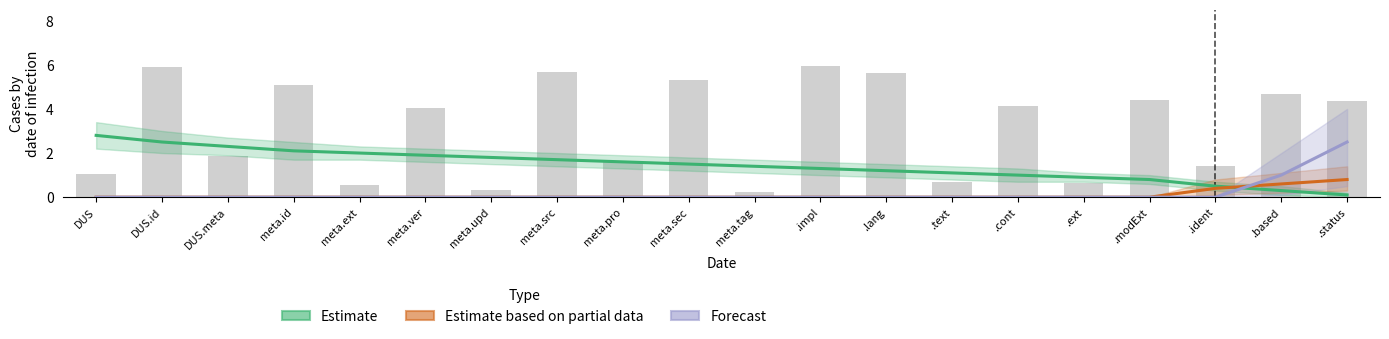

What is the spread (max minus min) of values at meta.upd?

1.8